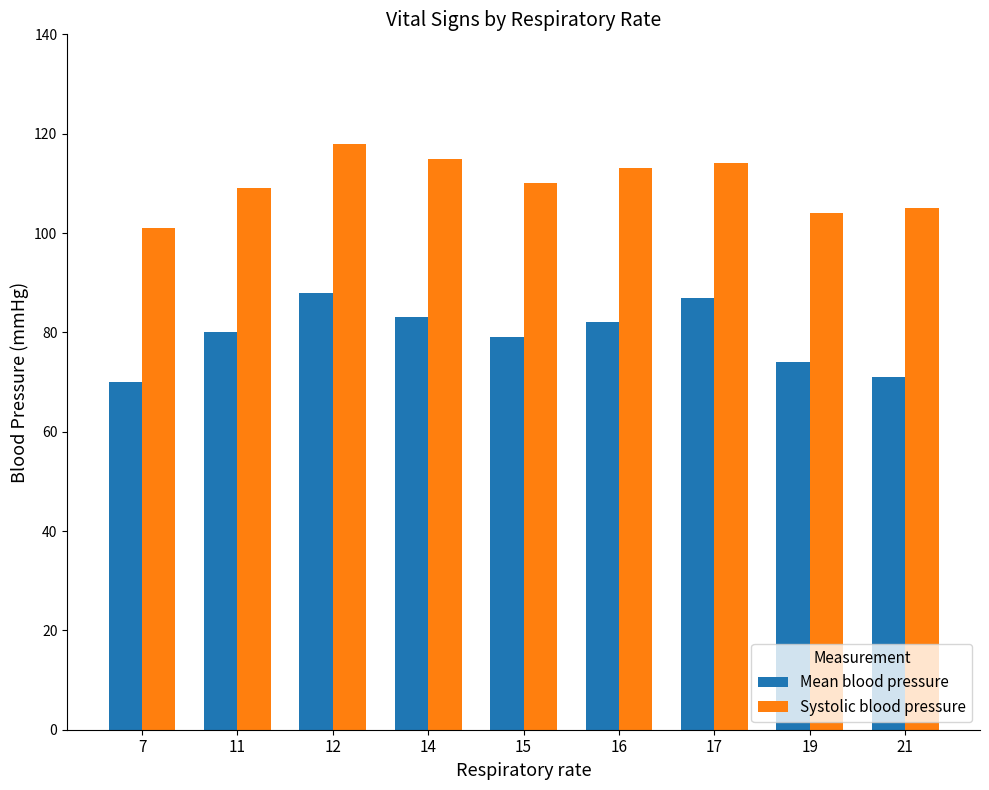

What is the value of the Mean blood pressure bar at the 6th from the left?

82